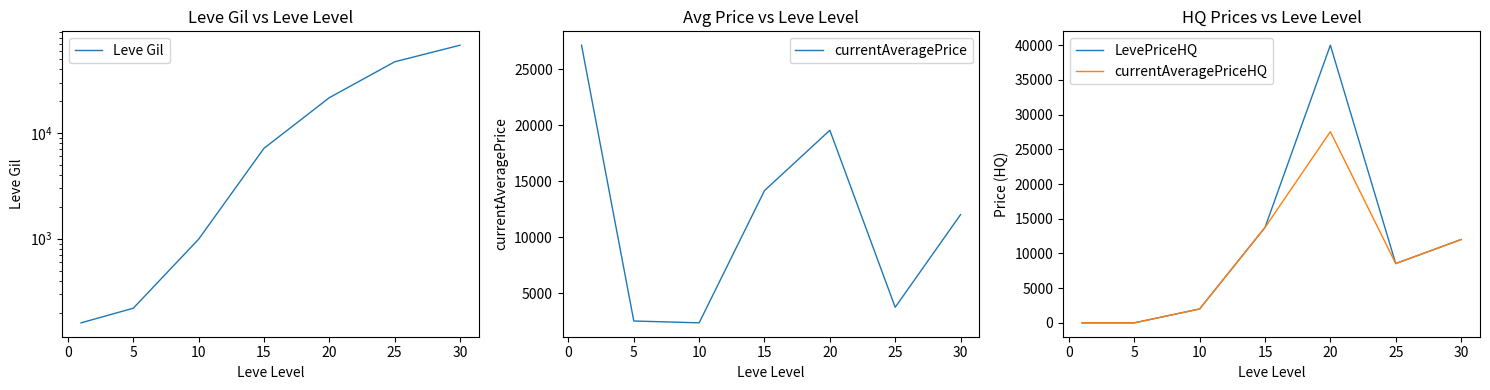

True or false: LevePriceHQ and currentAveragePriceHQ cross at least once.

False